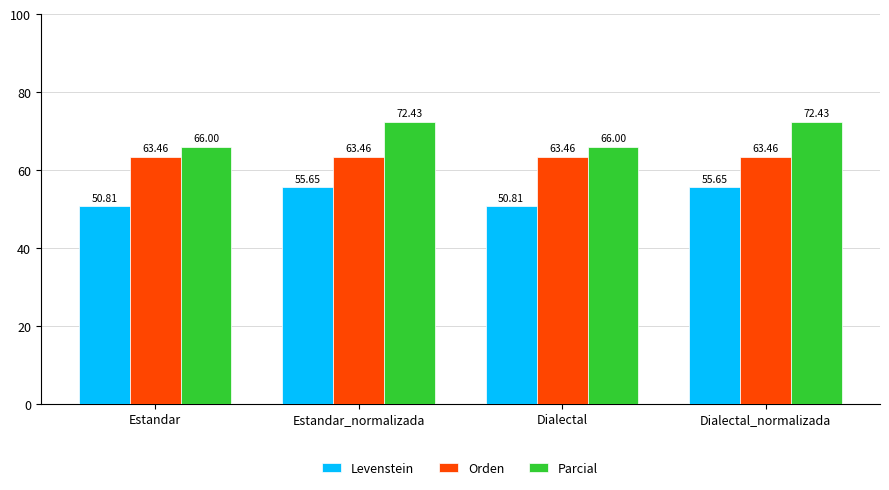

Is it true that Levenstein equals 55.7 at Estandar_normalizada?

True